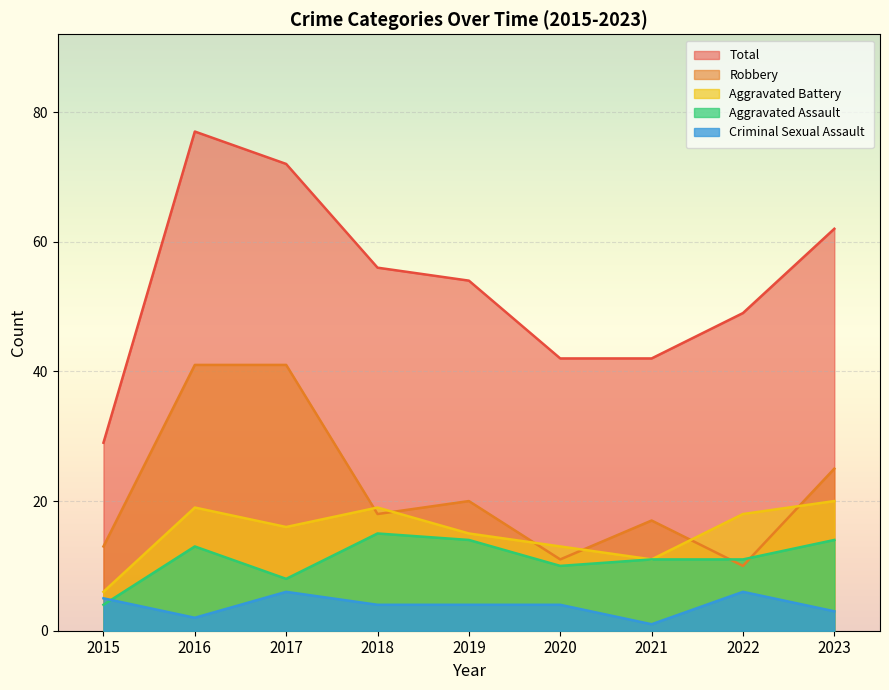

Which series has the largest total across all categories?

Total